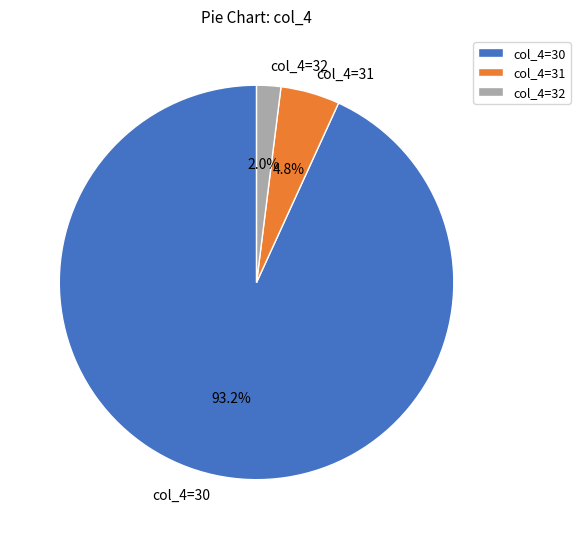

Which category has the biggest portion of the pie?

col_4=30